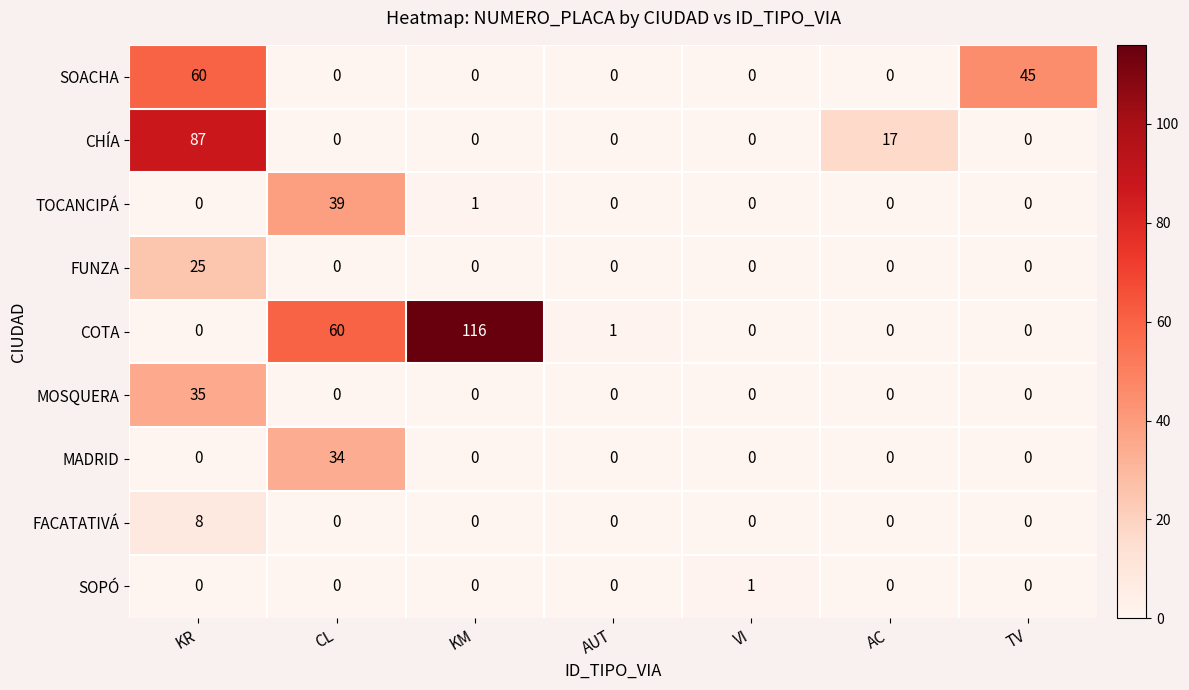

At which category does the chart reach its peak across all series?

KM